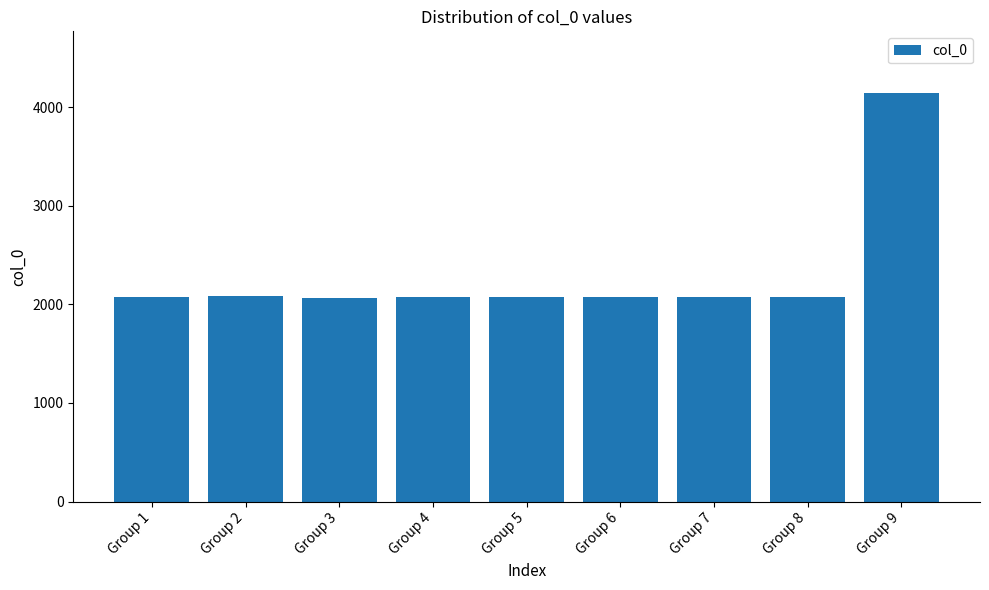

Which label corresponds to the largest value in the chart?

Group 9